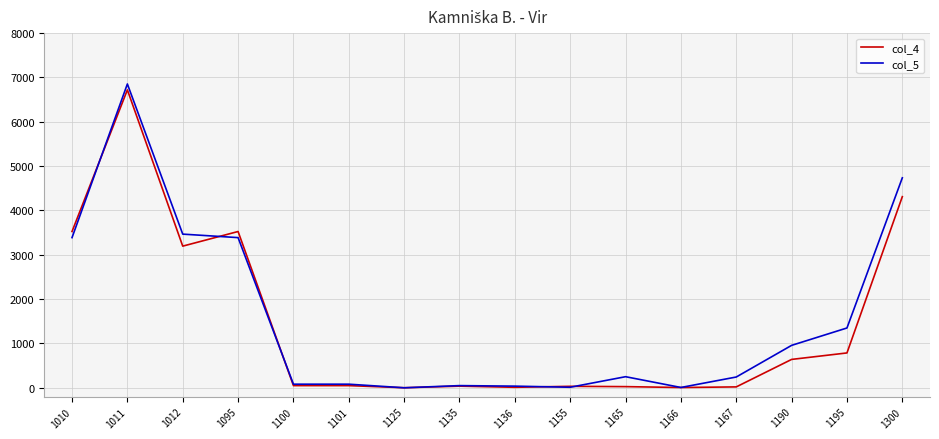

Is it true that col_5 equals 2178 at 1012?

False